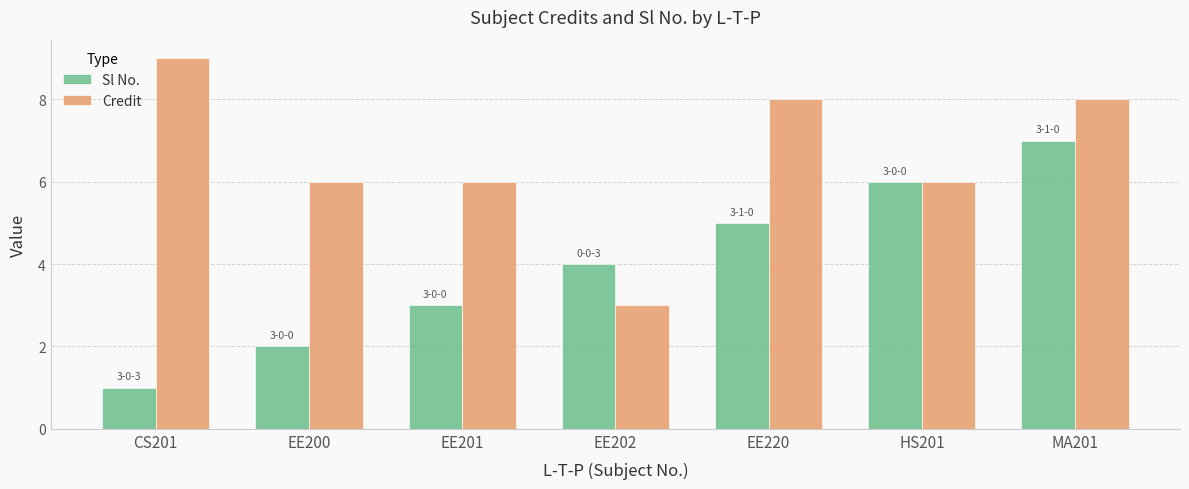

What is the value of the Sl No. bar at the 1st from the left?

1